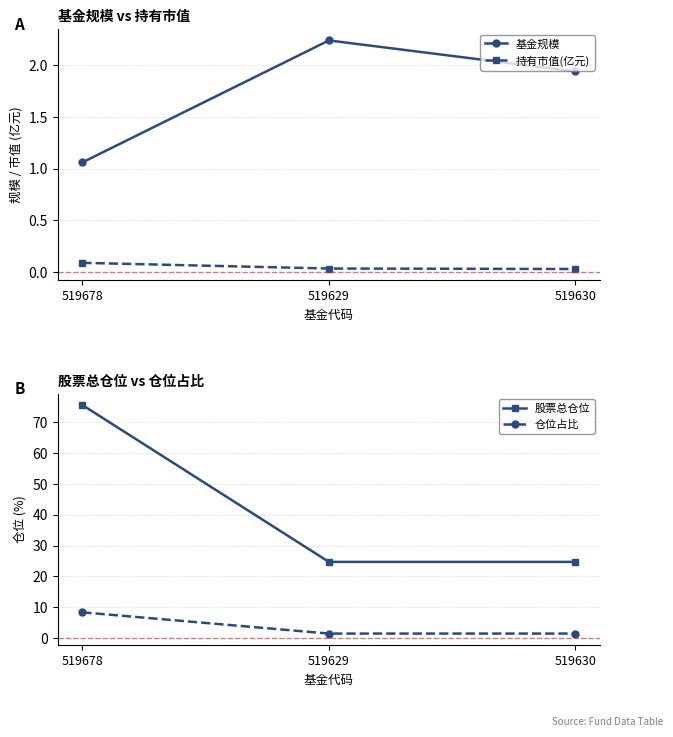

Rank the categories by 仓位占比 value from highest to lowest.

519678, 519629, 519630